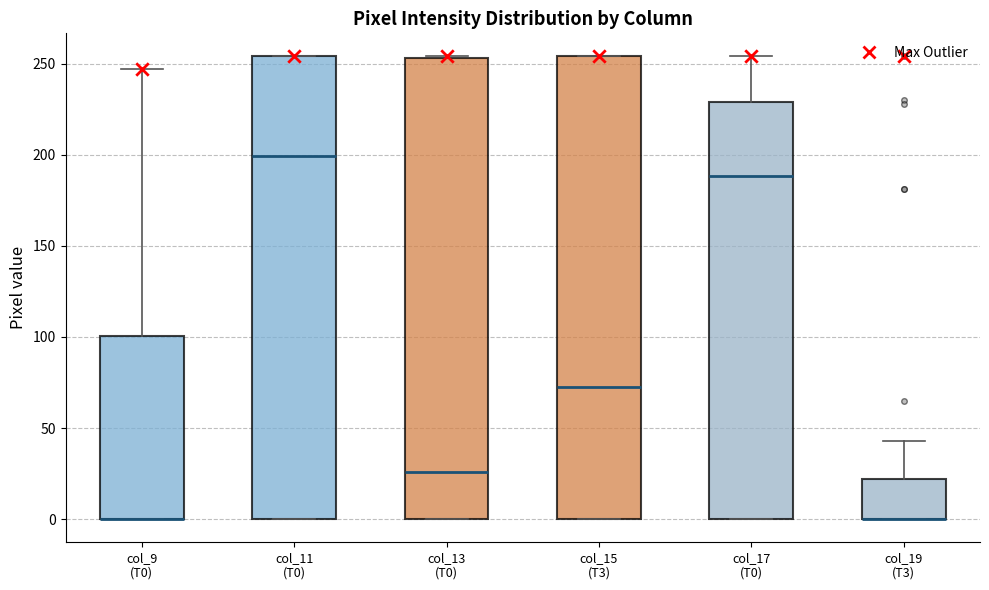

Reading left to right, transcribe this box plot: for each box, give where its median line is, the range the box spans, and where its two whiskers end, as read against the y-axis. The values are not printed on the chart, so give them approximately, as read against the axis.

col_9 (T0): median 0 (drawn on the box's lower edge), box 0 to 100, whiskers 0 to 245
col_11 (T0): median 200, box 0 to 255, whiskers 0 to 255
col_13 (T0): median 25, box 0 to 255, whiskers 0 to 255
col_15 (T3): median 75, box 0 to 255, whiskers 0 to 255
col_17 (T0): median 190, box 0 to 230, whiskers 0 to 255
col_19 (T3): median 0 (drawn on the box's lower edge), box 0 to 20, whiskers 0 to 45